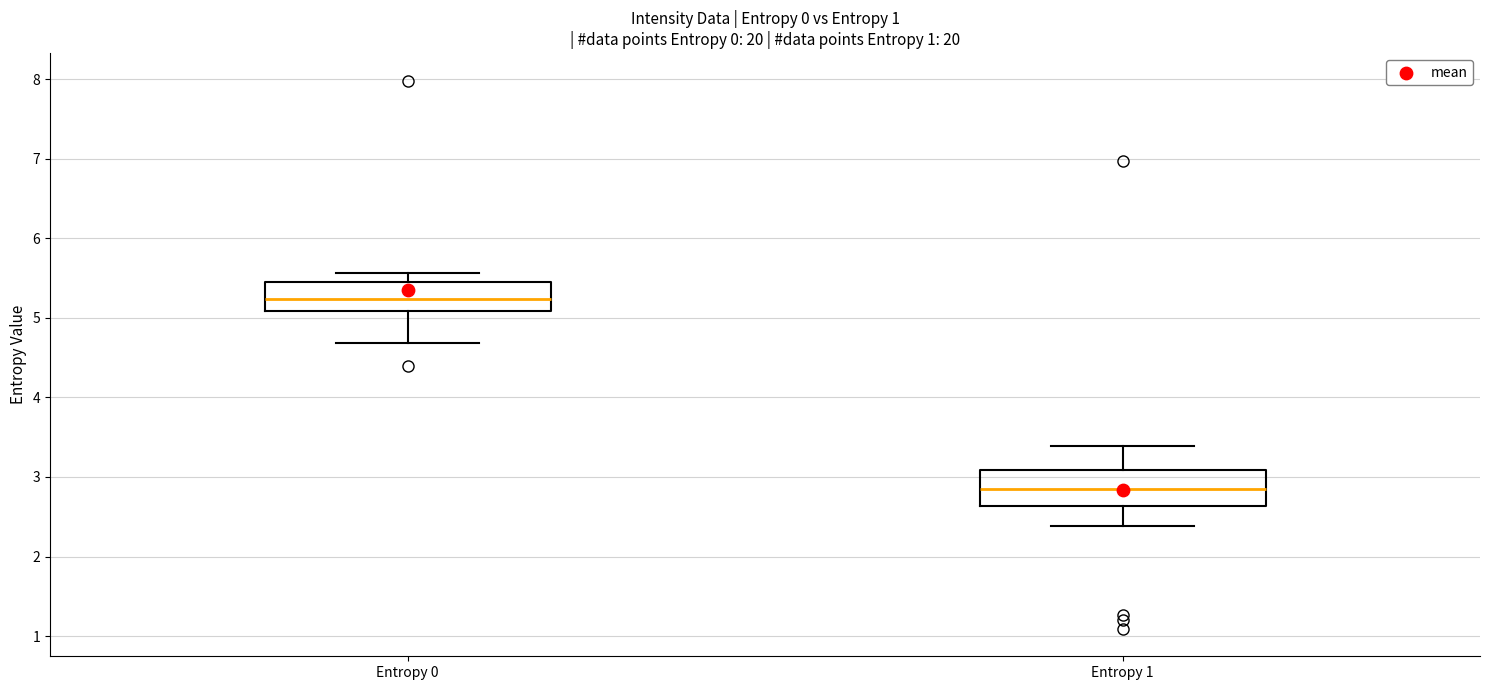

Reading left to right, transcribe this box plot: for each box, give where its median line is, the range the box spans, and where its two whiskers end, as read against the y-axis. The values are not printed on the chart, so give them approximately, as read against the axis.

Entropy 0: median 5.2, box 5.1 to 5.5, whiskers 4.7 to 5.6
Entropy 1: median 2.8, box 2.6 to 3.1, whiskers 2.4 to 3.4